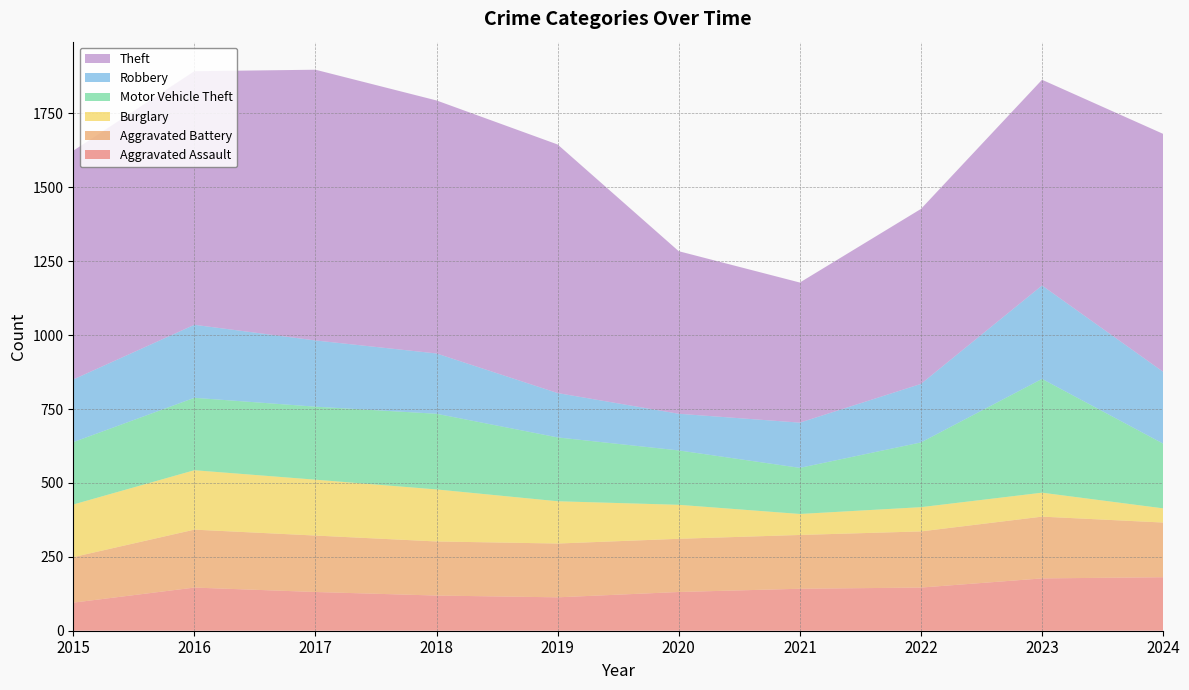

Reading left to right, extract all data points from this chart.

Aggravated Assault: 2015=95	2016=146	2017=131	2018=119	2019=113	2020=131	2021=142	2022=146	2023=177	2024=181
Aggravated Battery: 2015=154	2016=196	2017=191	2018=183	2019=182	2020=180	2021=182	2022=190	2023=209	2024=185
Burglary: 2015=178	2016=201	2017=189	2018=176	2019=143	2020=115	2021=71	2022=82	2023=81	2024=48
Motor Vehicle Theft: 2015=211	2016=245	2017=247	2018=256	2019=216	2020=184	2021=156	2022=219	2023=385	2024=219
Robbery: 2015=212	2016=247	2017=224	2018=204	2019=150	2020=124	2021=153	2022=198	2023=316	2024=243
Theft: 2015=774	2016=858	2017=916	2018=856	2019=841	2020=550	2021=474	2022=592	2023=696	2024=805